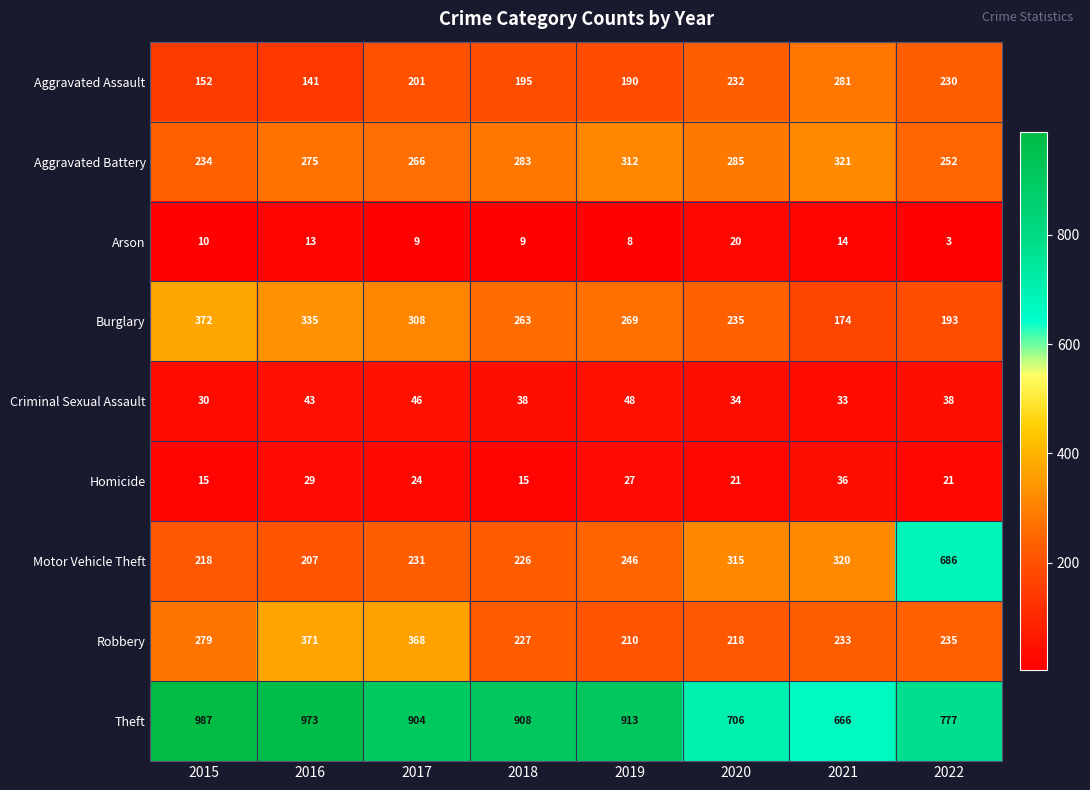

The Aggravated Assault series shows 396 at 2022. True or false?

False